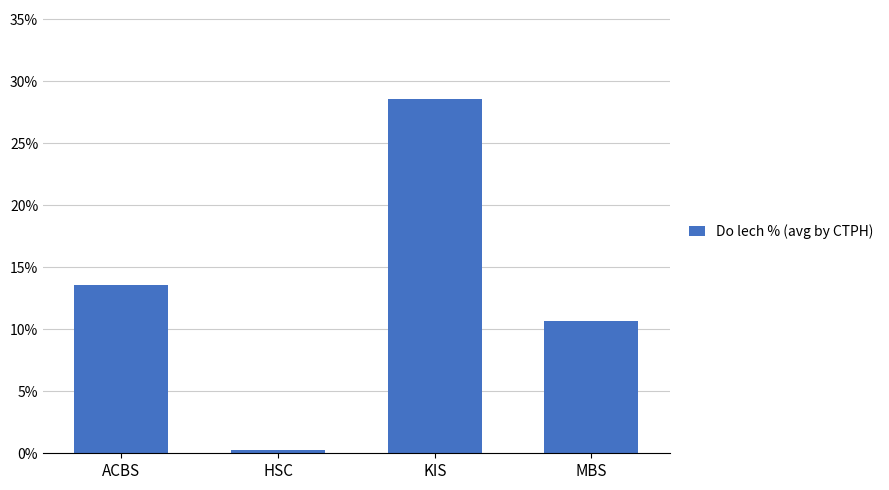

The value at HSC is 0.0. True or false?

True